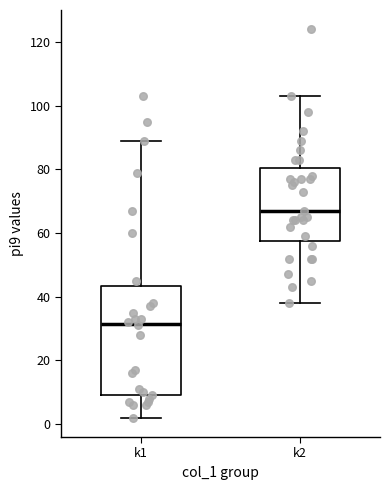

Reading left to right, transcribe this box plot: for each box, give where its median line is, the range the box spans, and where its two whiskers end, as read against the y-axis. The values are not printed on the chart, so give them approximately, as read against the axis.

k1: median 32, box 10 to 44, whiskers 2 to 90
k2: median 68, box 58 to 80, whiskers 38 to 104